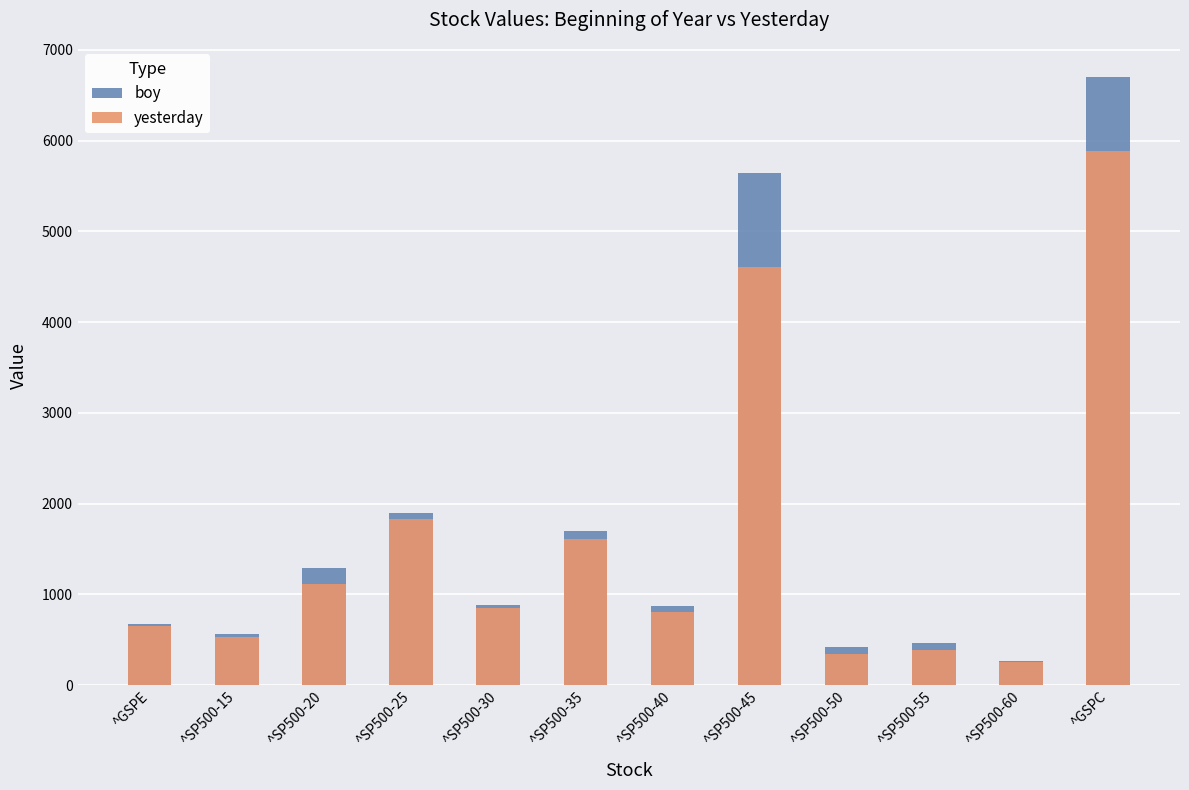

What is the label of the 4th bar from the left?

^SP500-25